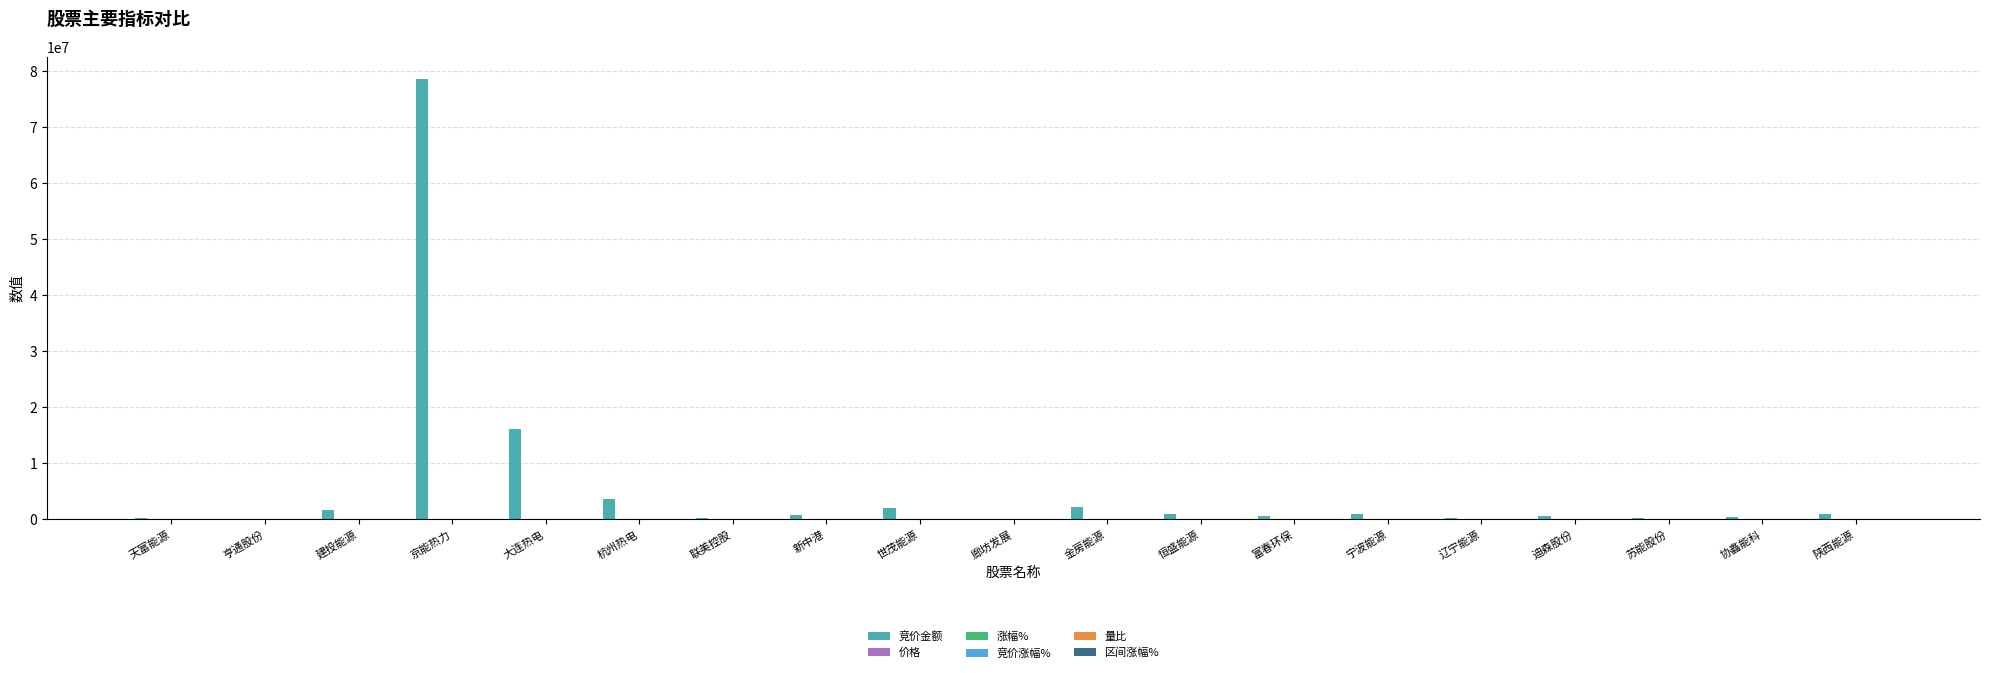

Which series has the widest spread of values?

竞价金额